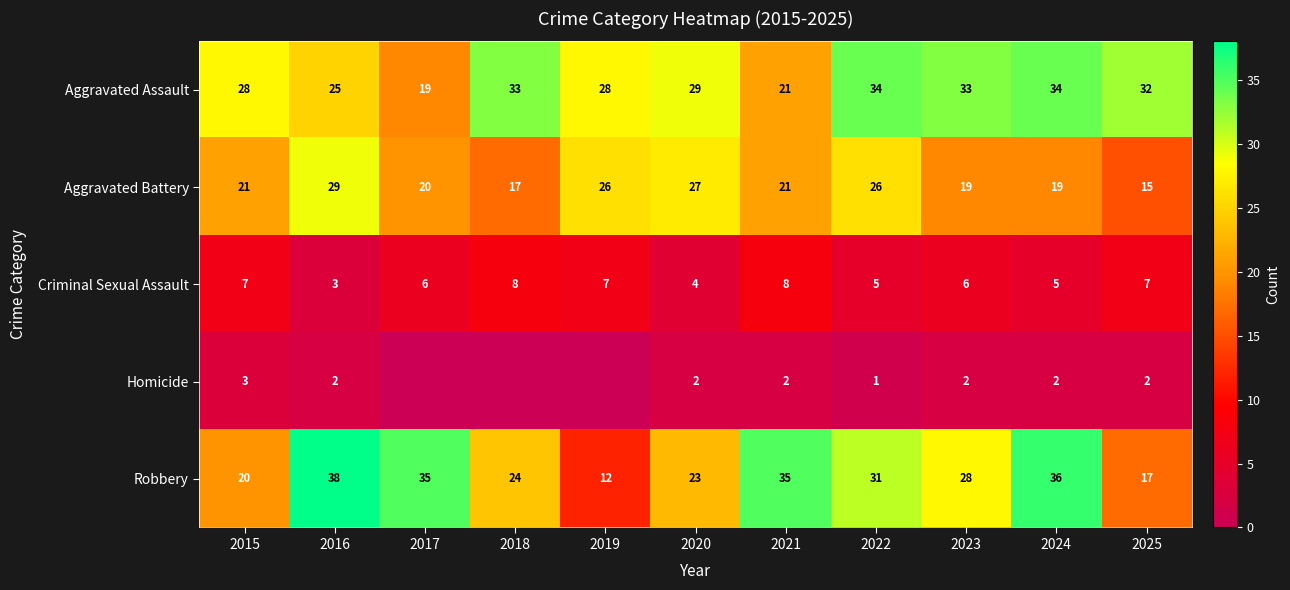

How many values in the Robbery series are below 28?

5